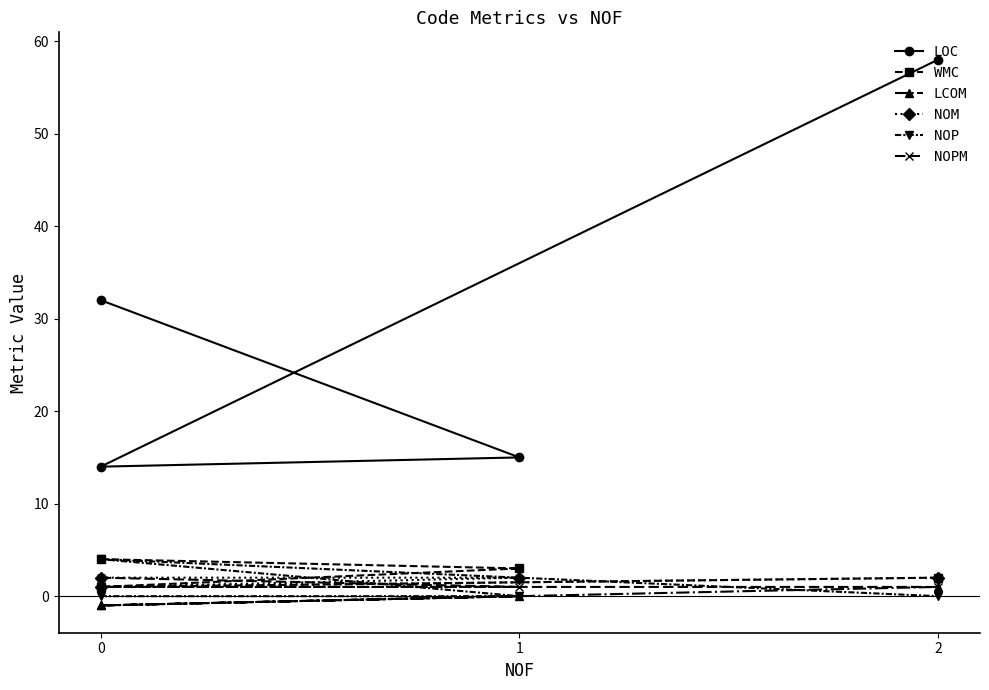

What is the difference between the maximum and minimum values in the NOM series?

1